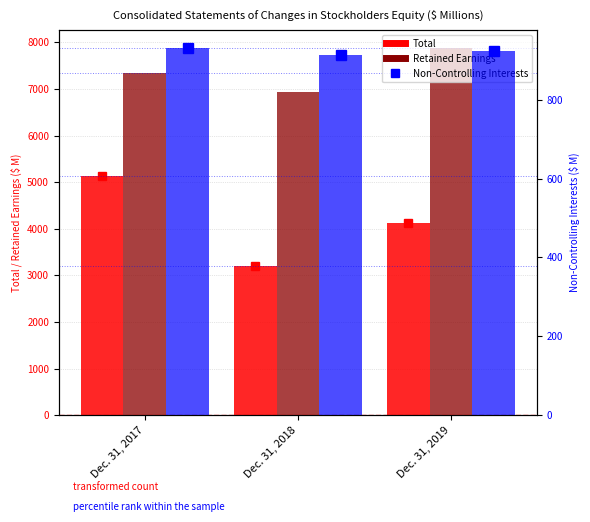

Which series changed the most between Dec. 31, 2018 and Dec. 31, 2019?

Retained Earnings